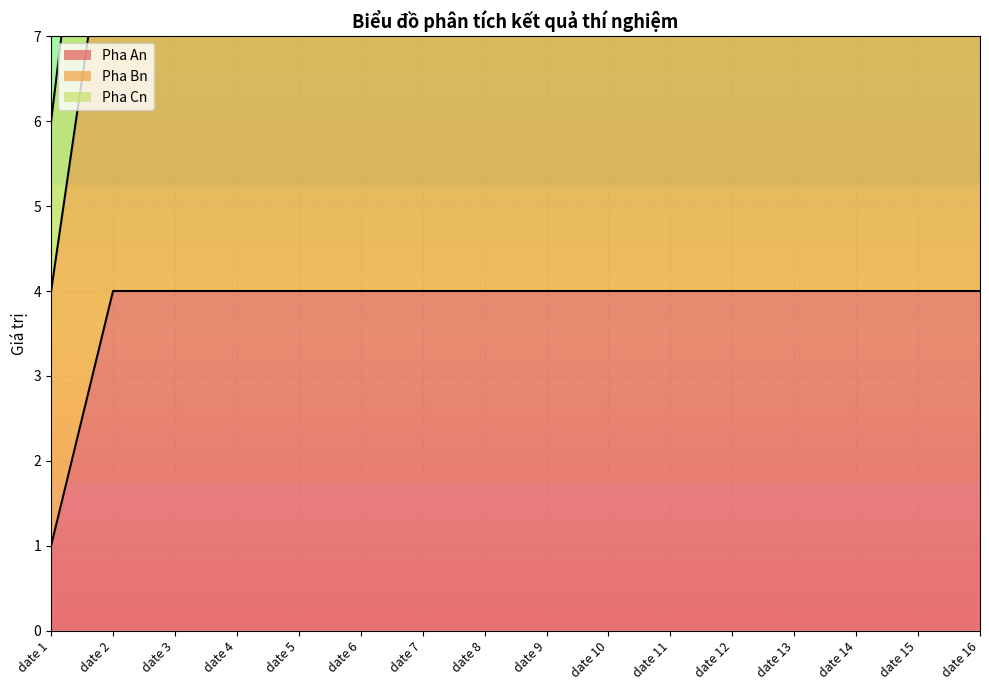

True or false: Pha Cn has more than 0 points higher than both neighbors.

False